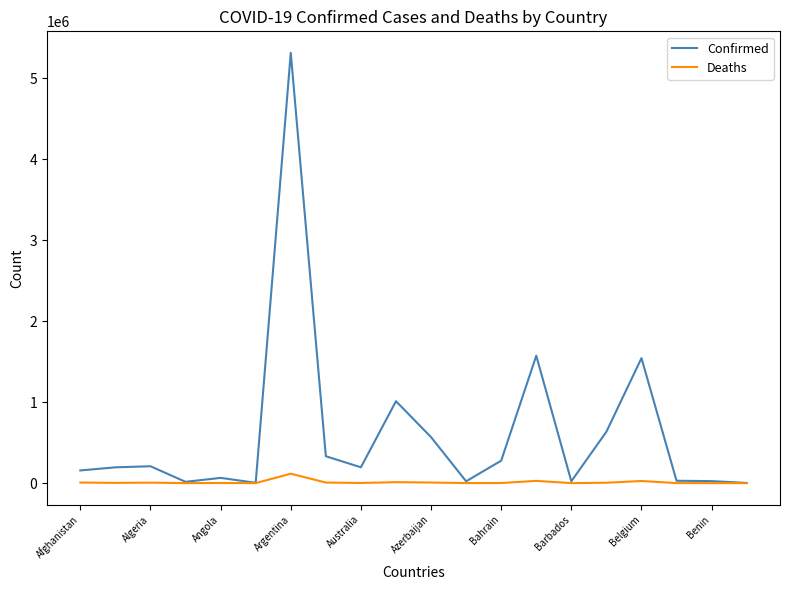

Which series has the largest total across all categories?

Confirmed